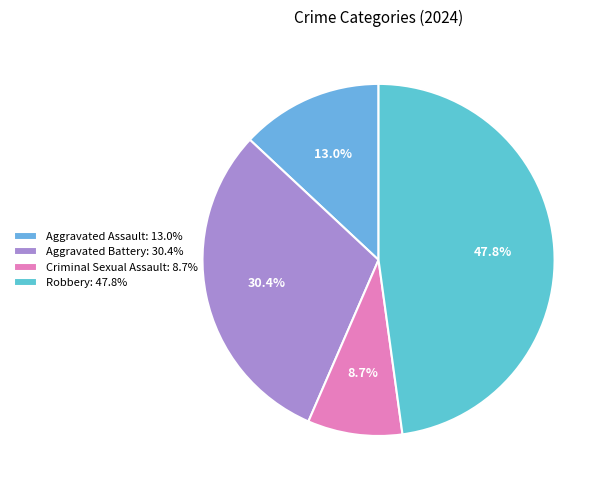

Which slice is the largest?

Robbery